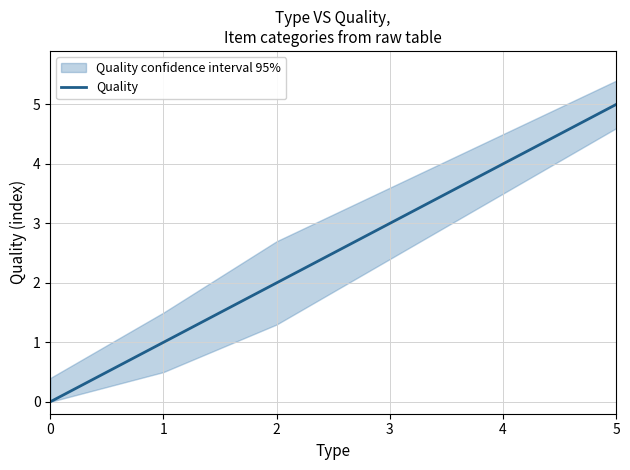

Where is the data nearest to the value 2?

2